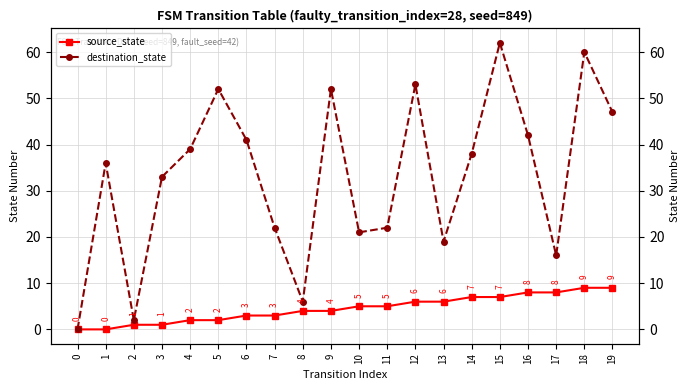

Where is source_state nearest to the value 4?

8